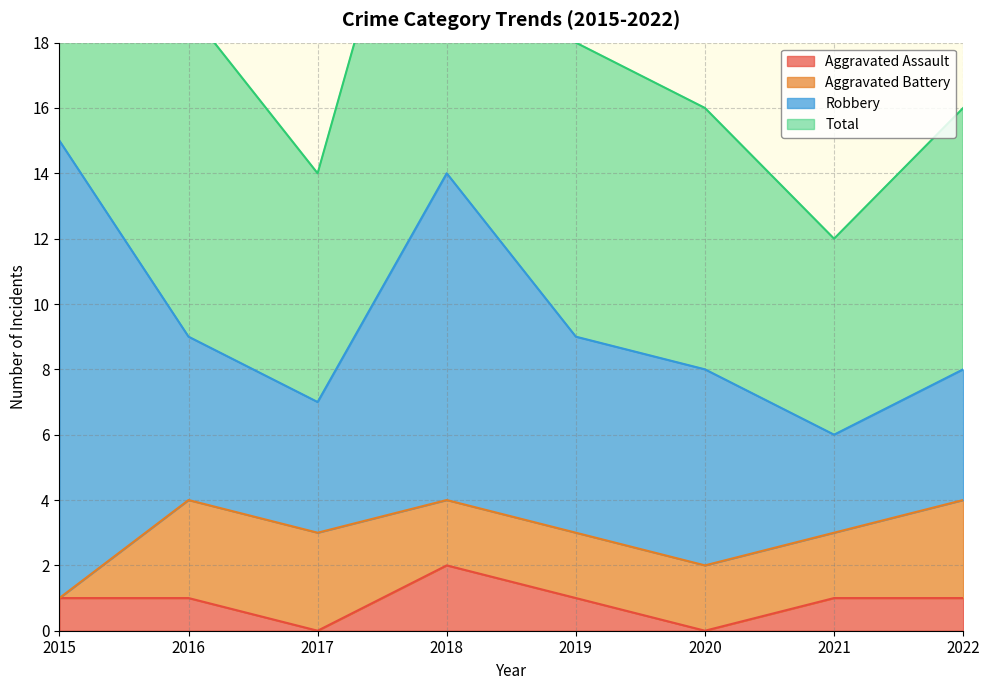

Between 2019 and 2020, which is larger?

2019